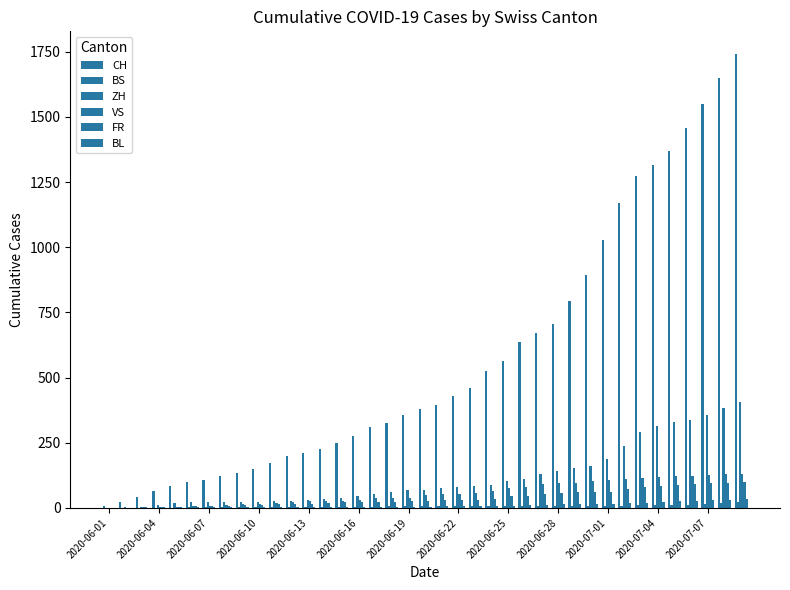

How many distinct data groups are displayed?

6